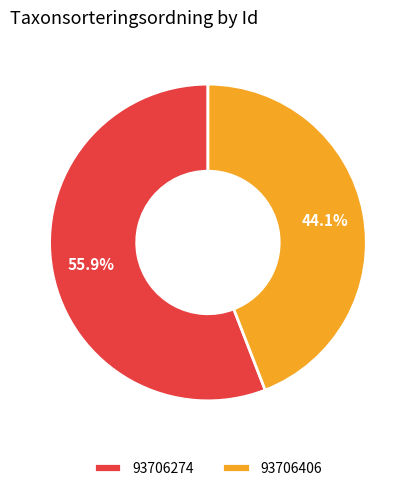

To the nearest percent, what percentage of the pie is 93706274?

56%